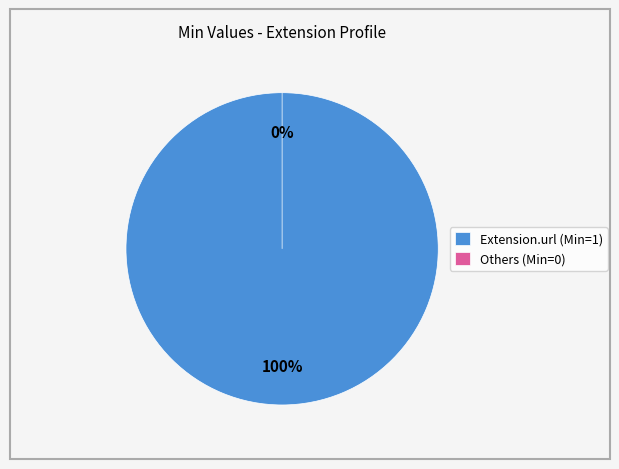

Is there a majority slice in this chart?

Yes